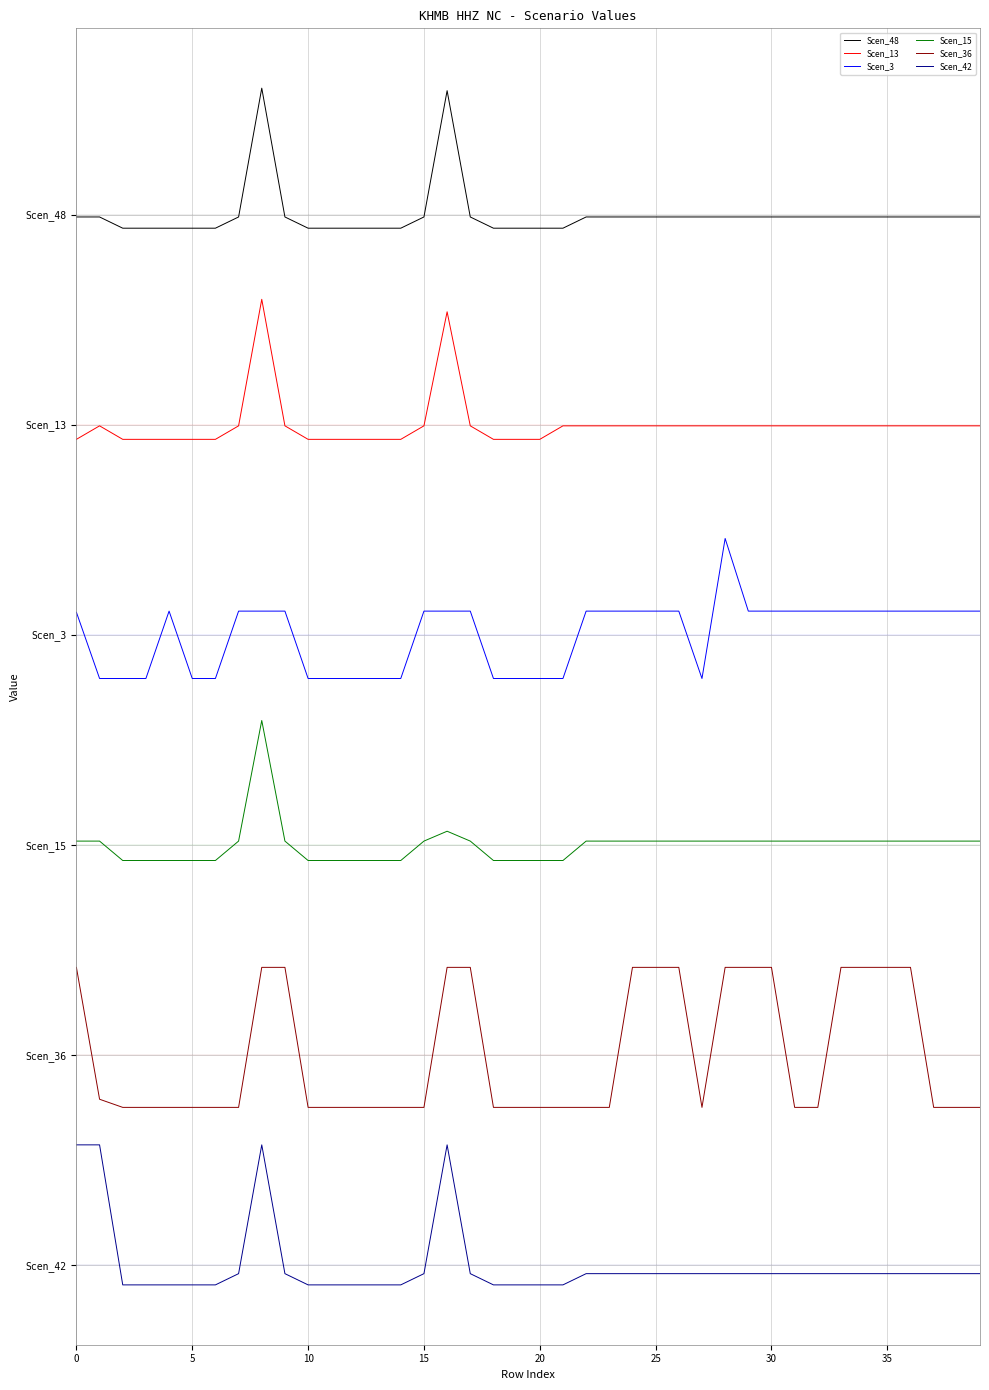

At how many categories does at least one series exceed 304?

40